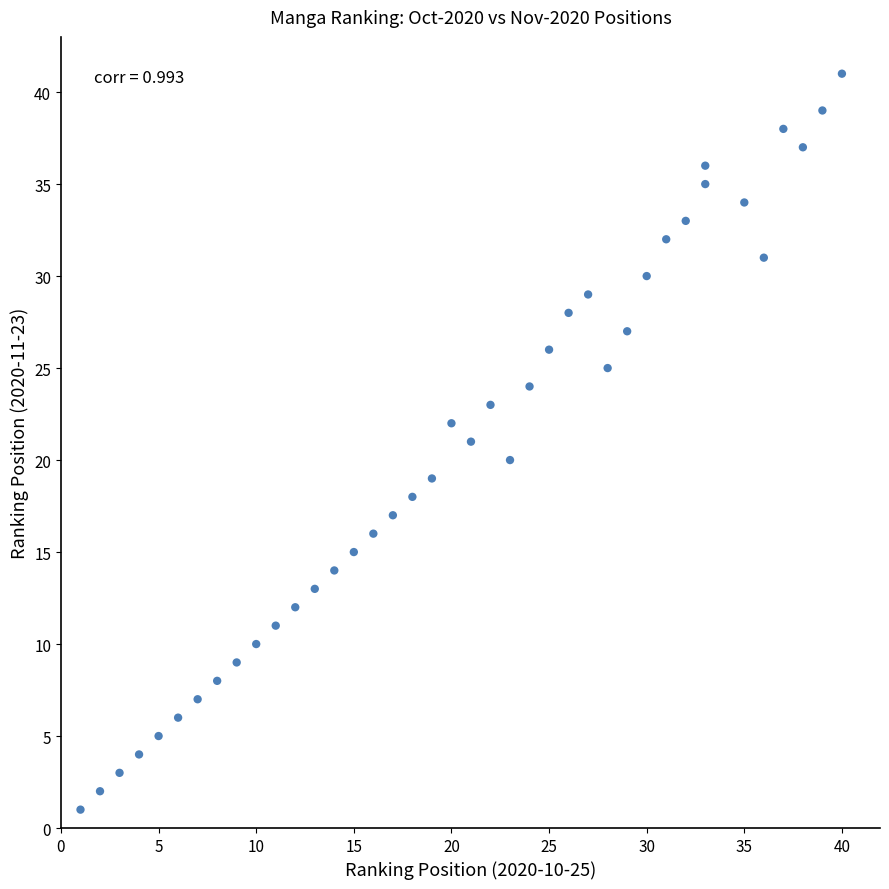

What is the range of Y values (max minus min)?

40